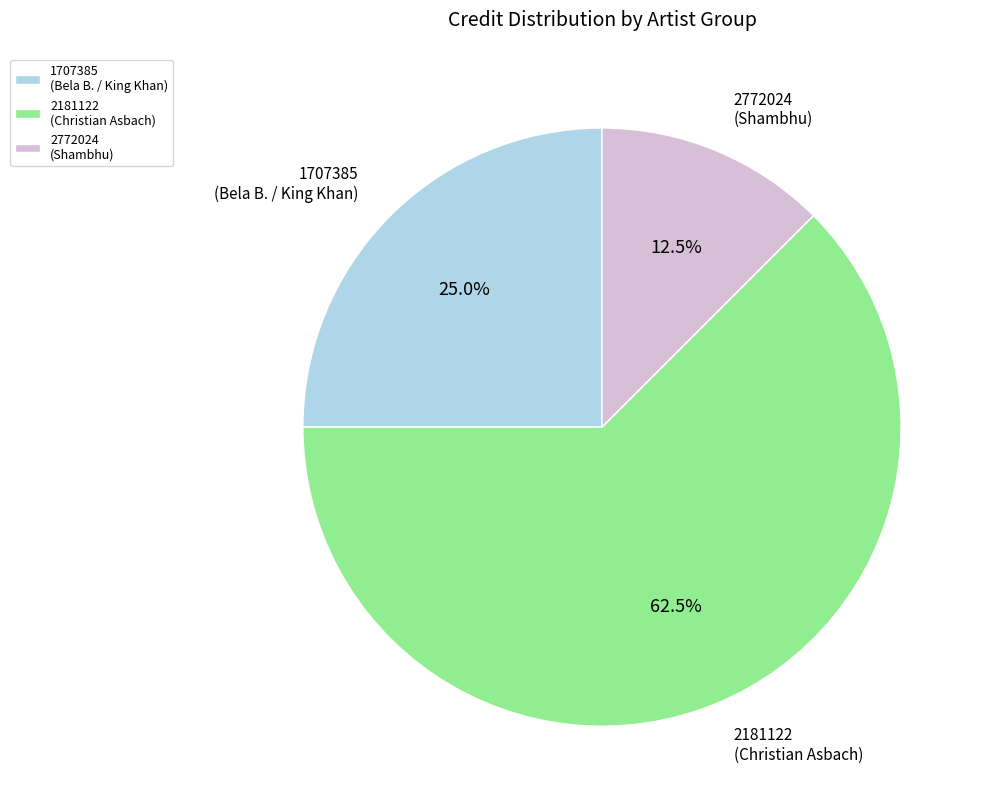

How many segments does this pie chart have?

3